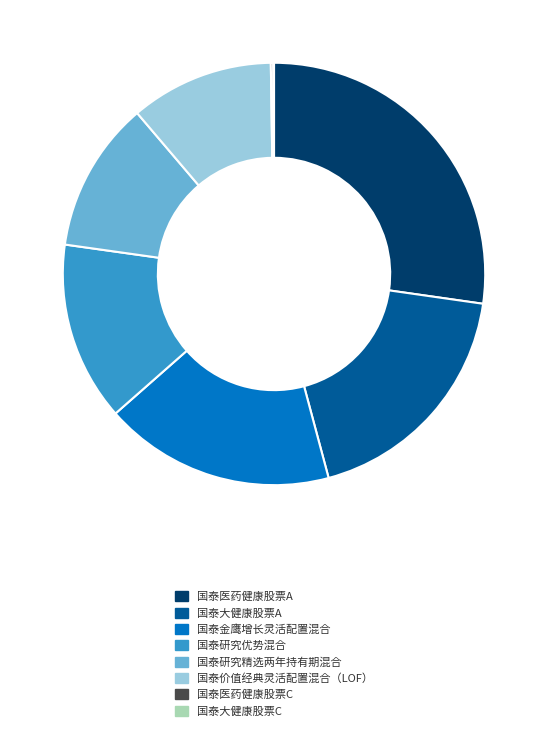

Which category has the biggest portion of the pie?

国泰医药健康股票A